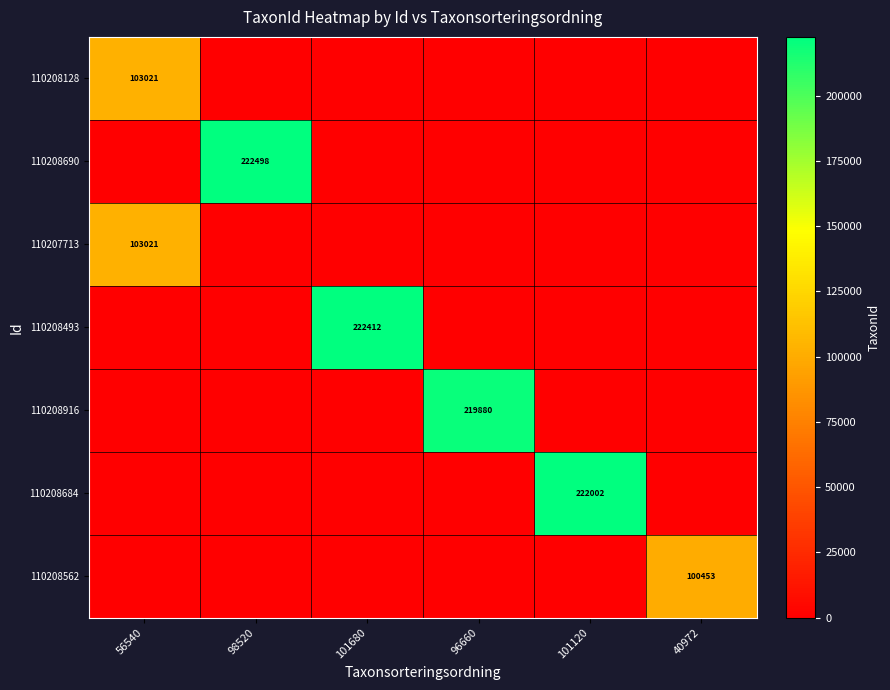

What is the greatest value displayed?

222498